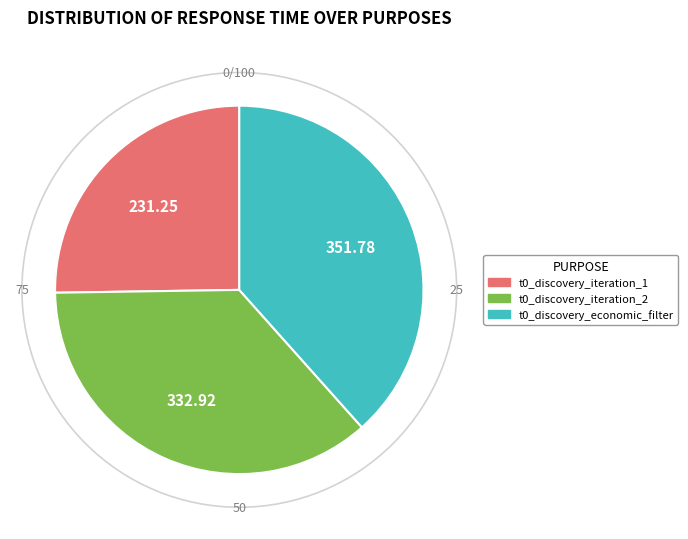

Is there a majority slice in this chart?

No